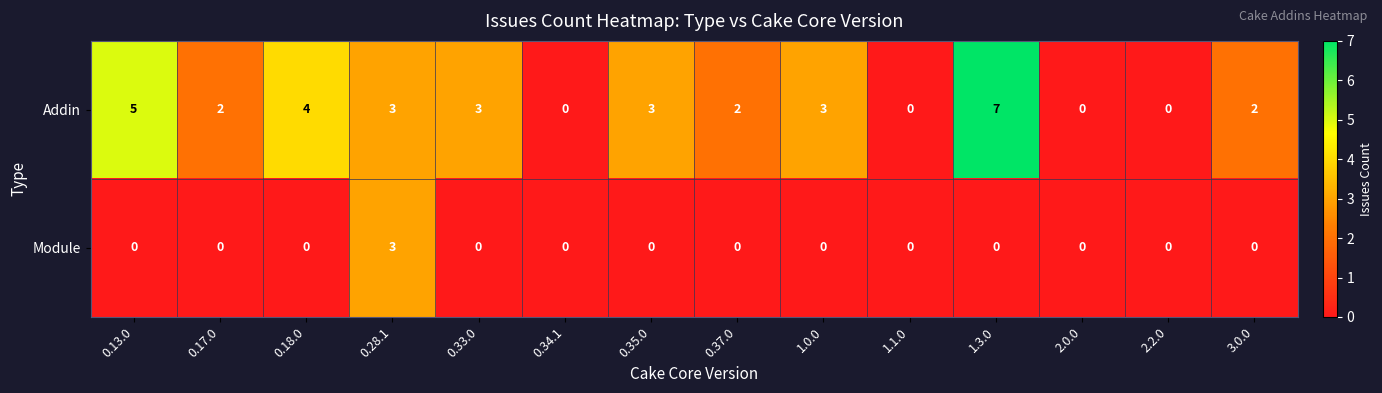

Count the number of categories in the chart.

14